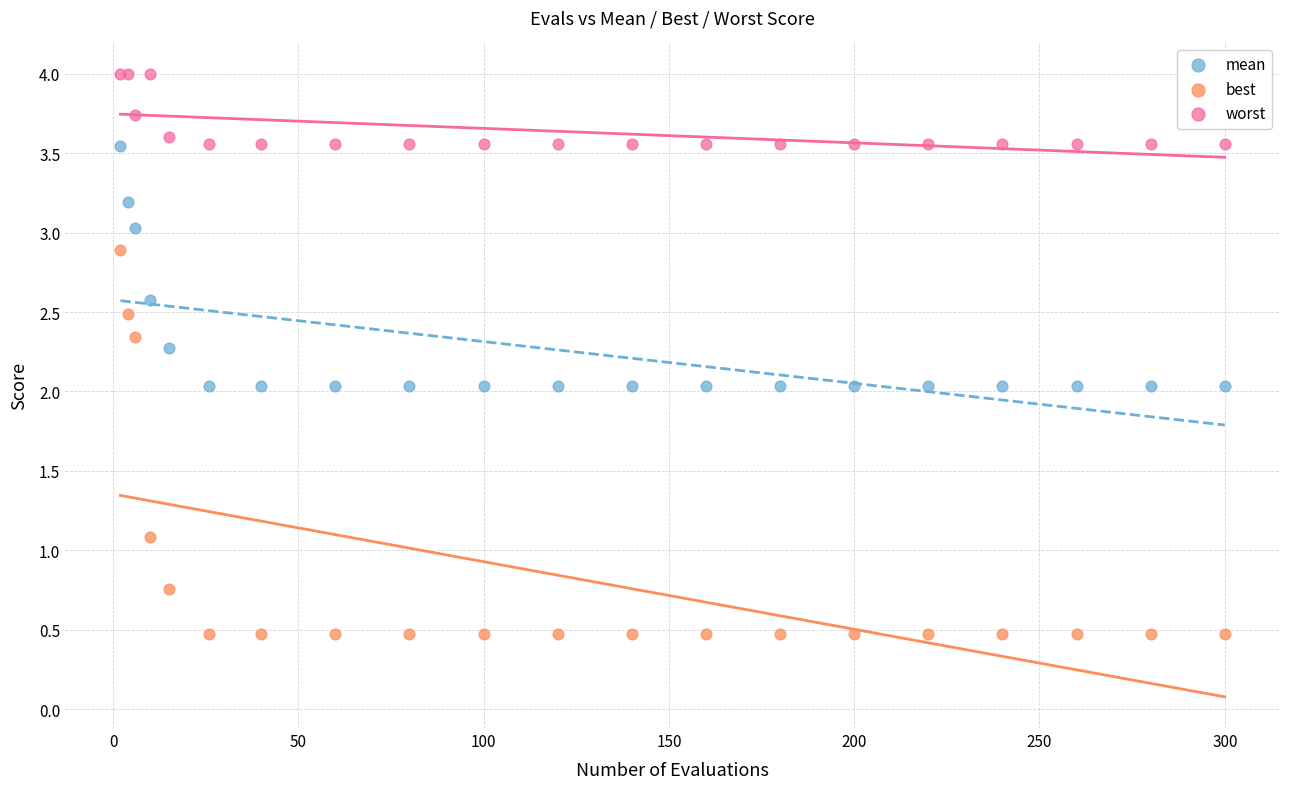

What is the X range (max minus min) for the scatter plot?

298.0